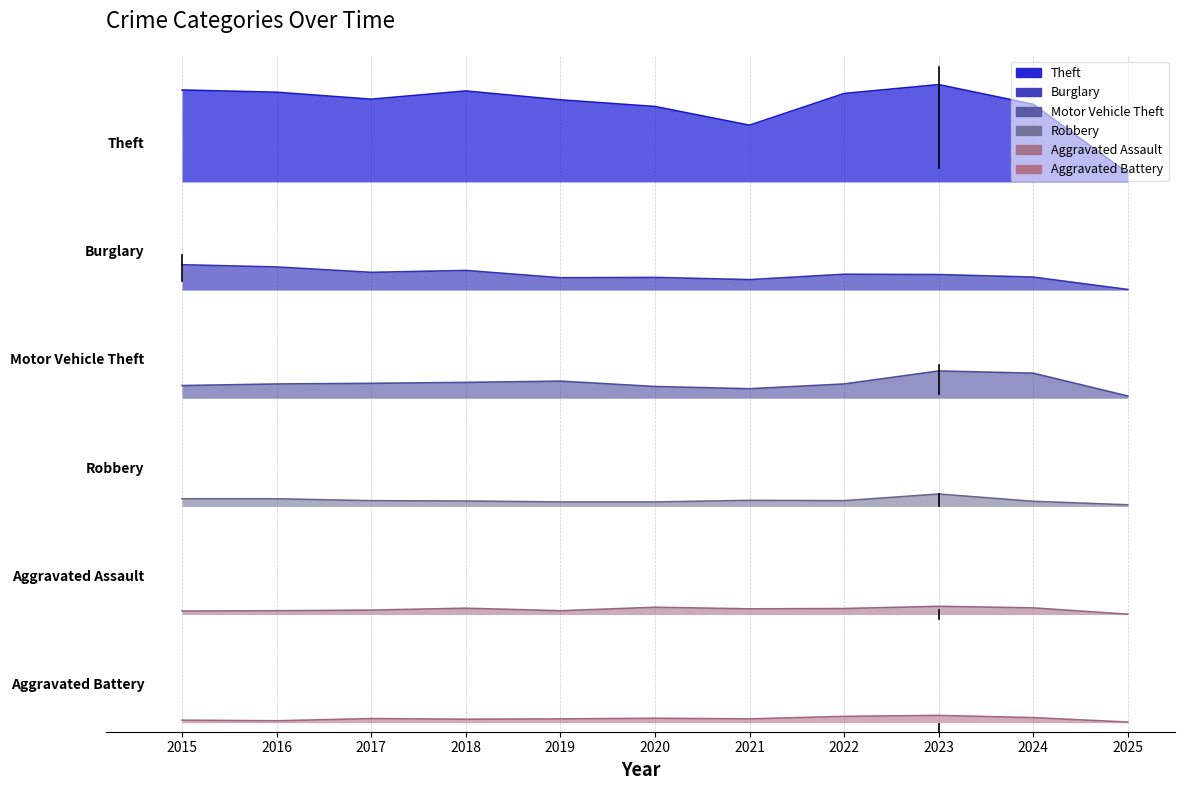

How many series are shown in this chart?

6